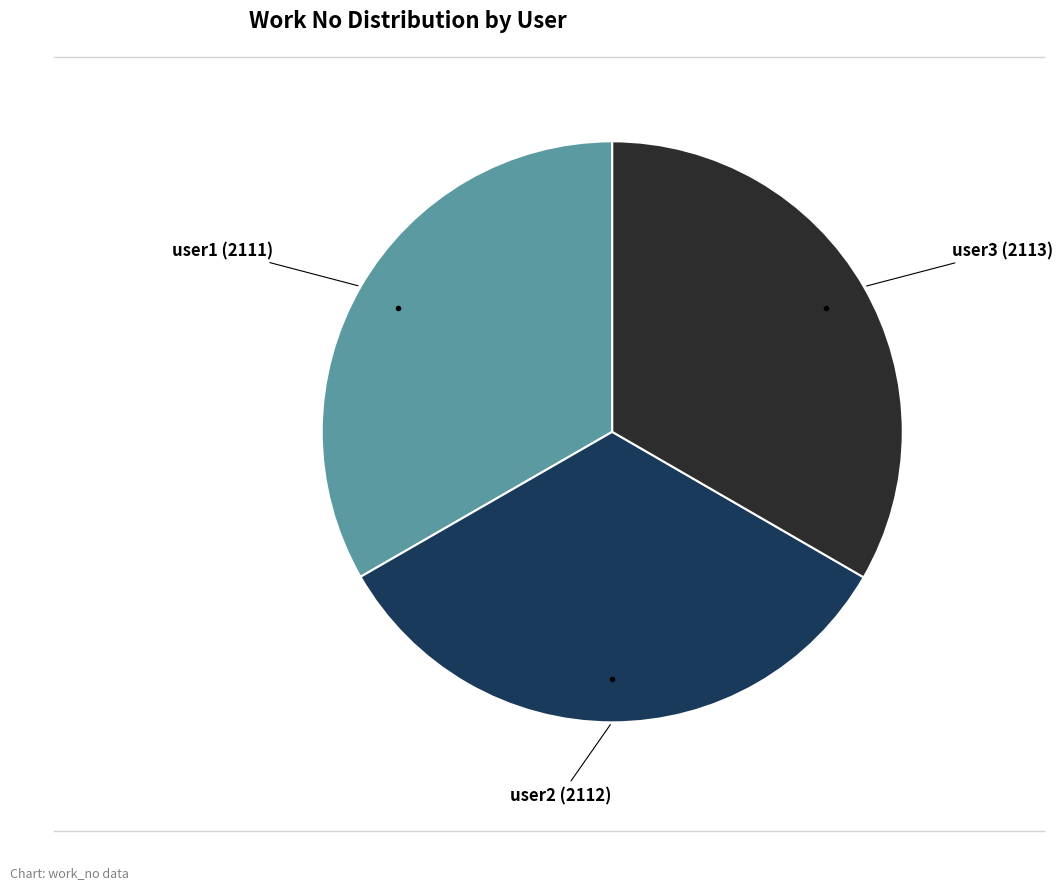

Does any single category account for the majority?

No